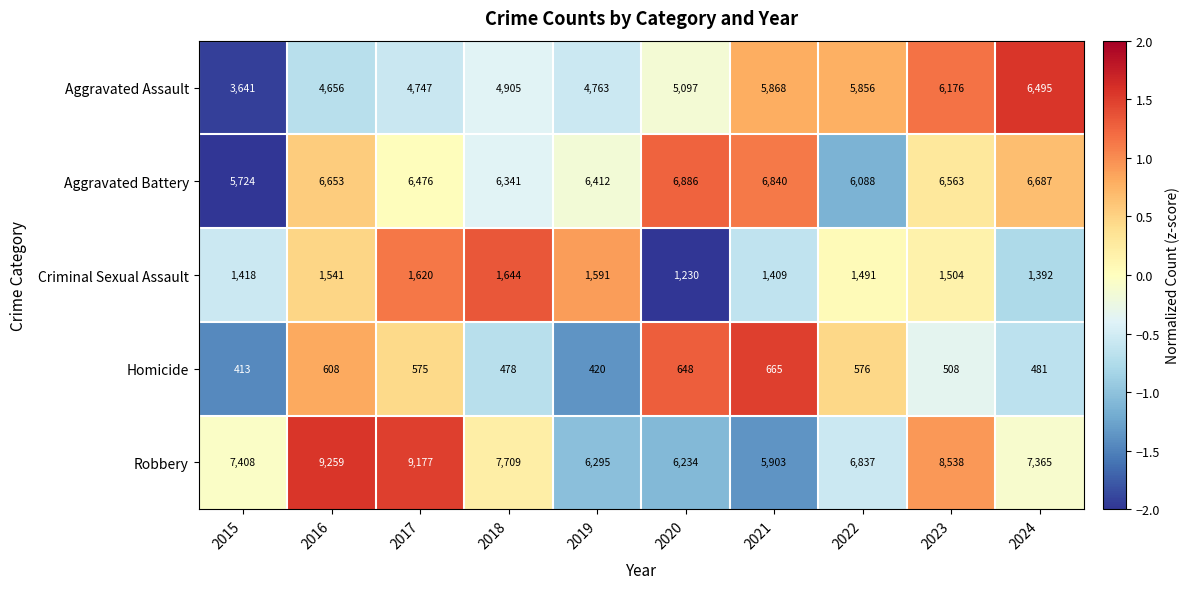

Is the value of Robbery at 2019 greater than the value of Criminal Sexual Assault at 2018?

Yes